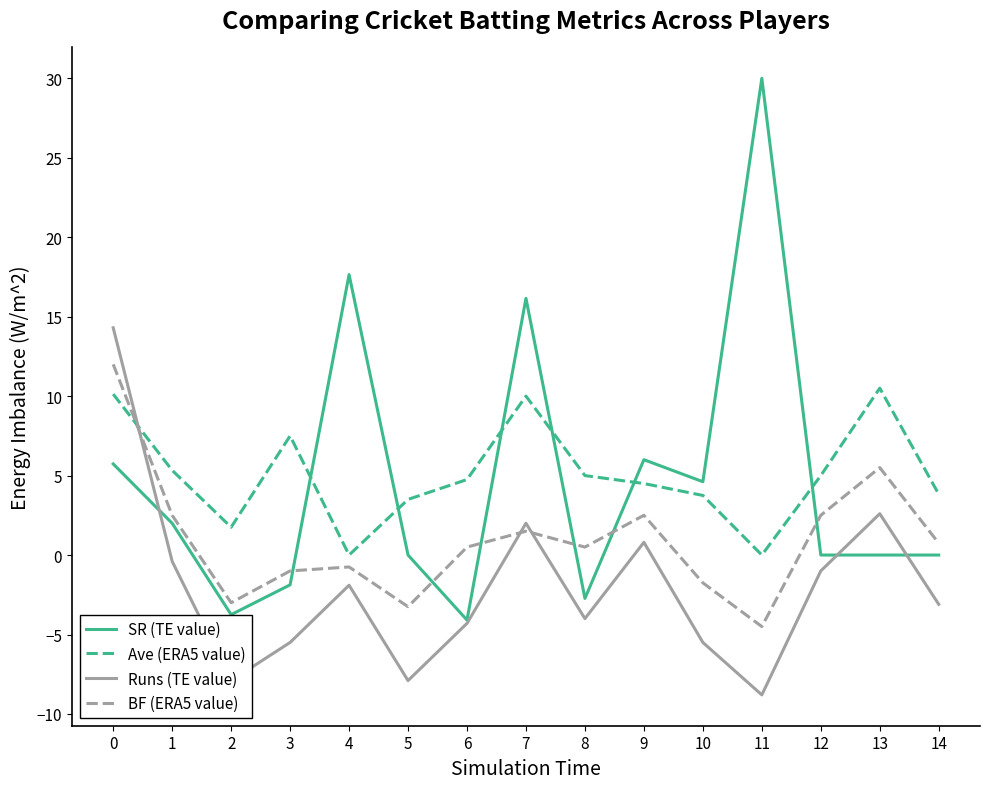

What is the difference between the maximum and second lowest values in the Runs (TE value) series?

22.2